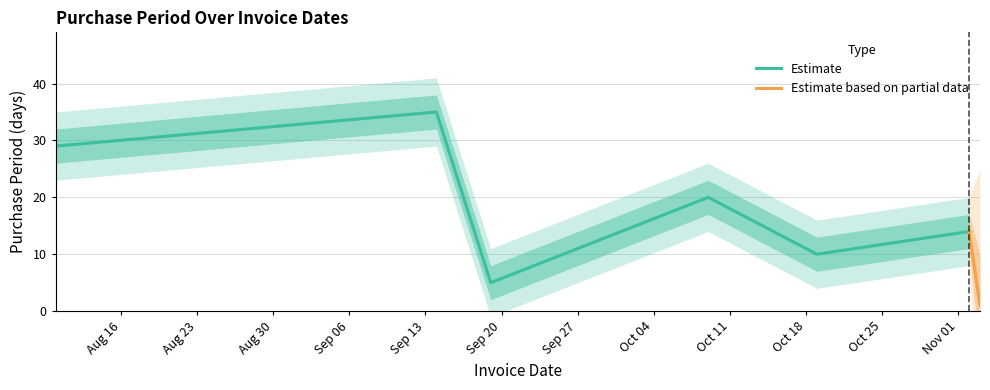

What is the value of the 4th point from the left?

20